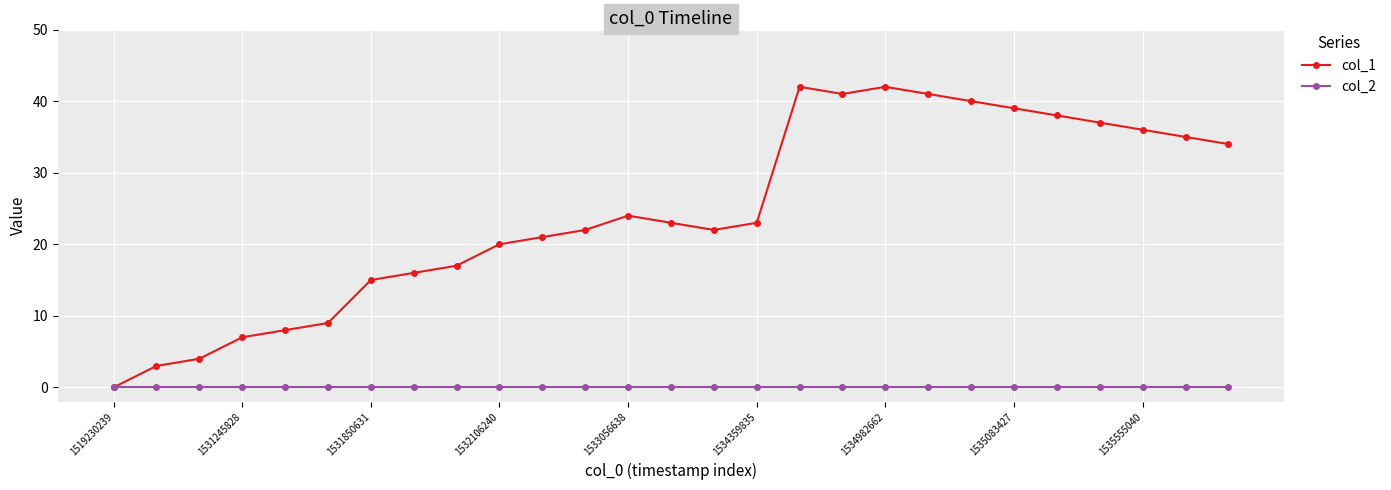

What are all the series names shown in the legend?

col_1, col_2